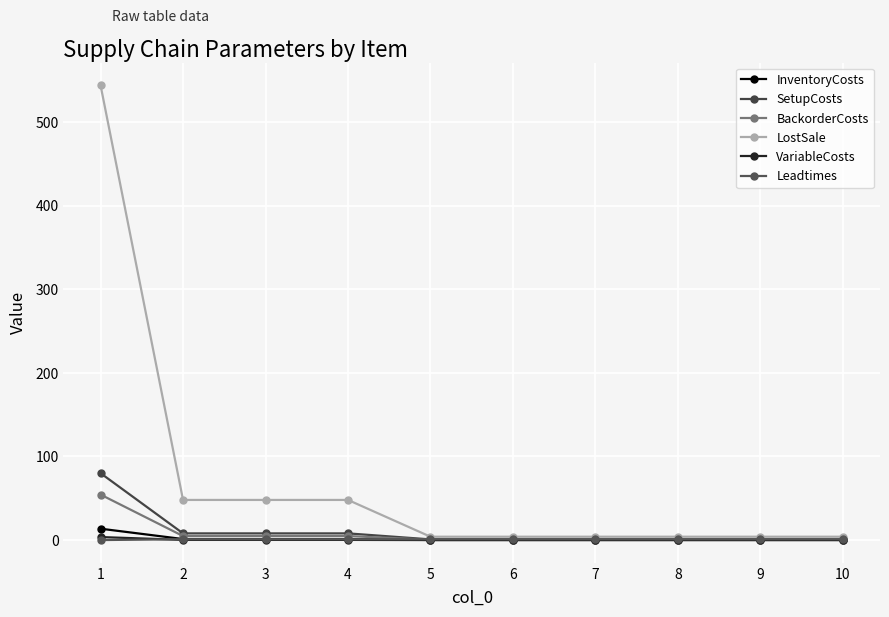

Reading left to right, transcribe all the data shown in this chart.

InventoryCosts: 1=13.6	2=1.2	3=1.2	4=1.2	5=0.1	6=0.1	7=0.1	8=0.1	9=0.1	10=0.1
SetupCosts: 1=80.0	2=8.0	3=8.0	4=8.0	5=0.8	6=0.8	7=0.8	8=0.8	9=0.8	10=0.8
BackorderCosts: 1=54.4	2=4.8	3=4.8	4=4.8	5=0.4	6=0.4	7=0.4	8=0.4	9=0.4	10=0.4
LostSale: 1=544.0	2=48.0	3=48.0	4=48.0	5=4.0	6=4.0	7=4.0	8=4.0	9=4.0	10=4.0
VariableCosts: 1=3.6	2=0.2	3=0.2	4=0.2	5=0.0	6=0.0	7=0.0	8=0.0	9=0.0	10=0.0
Leadtimes: 1=0.0	2=1.0	3=1.0	4=1.0	5=1.0	6=1.0	7=1.0	8=1.0	9=1.0	10=1.0